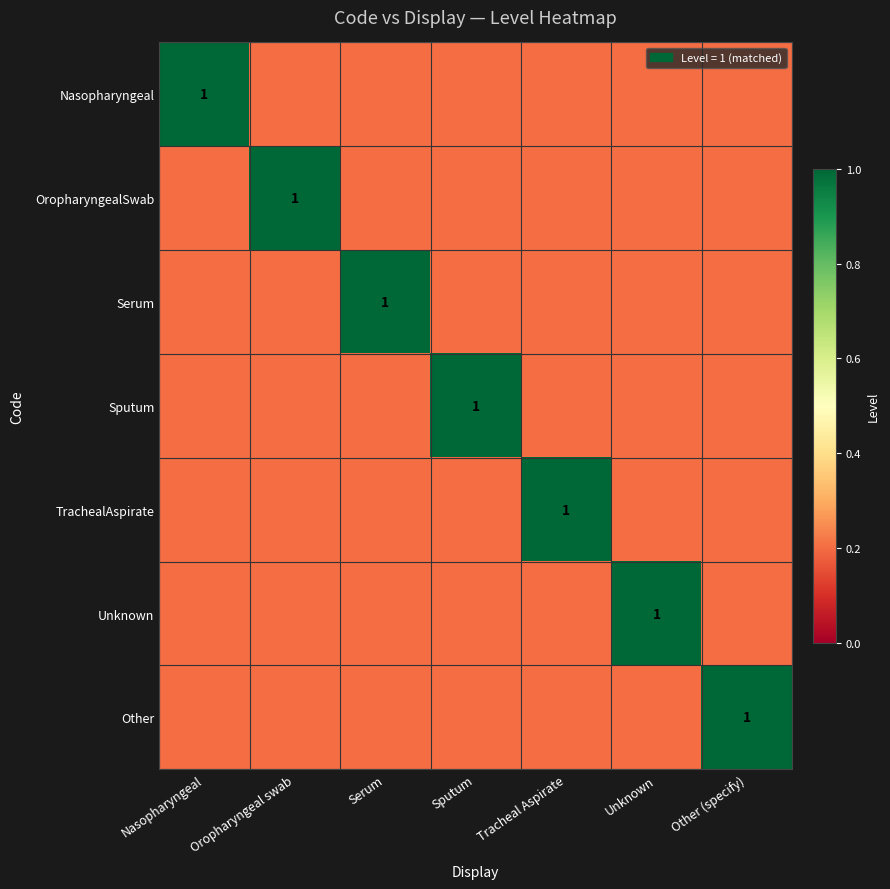

Is it true that OropharyngealSwab equals 0.2 at Other (specify)?

True